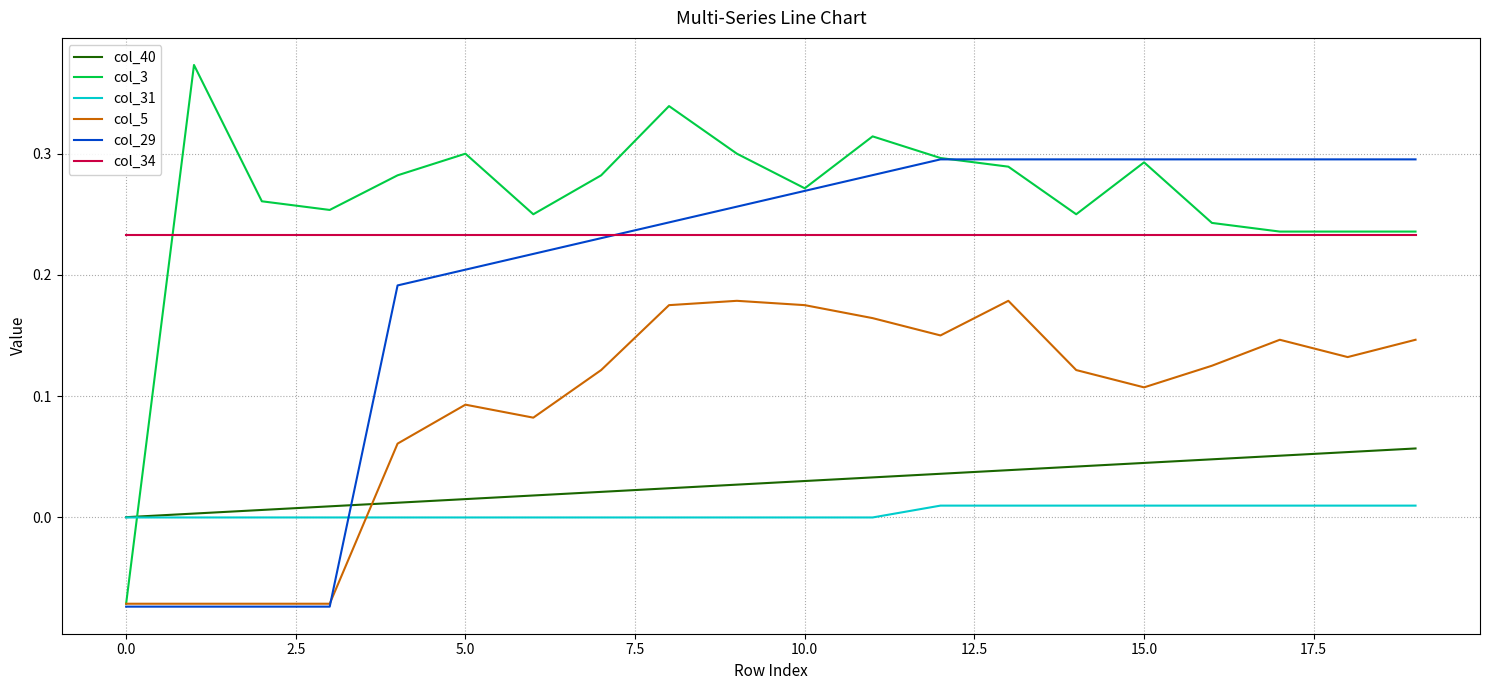

List the series in order of their peak value, highest first.

col_3, col_29, col_34, col_5, col_40, col_31